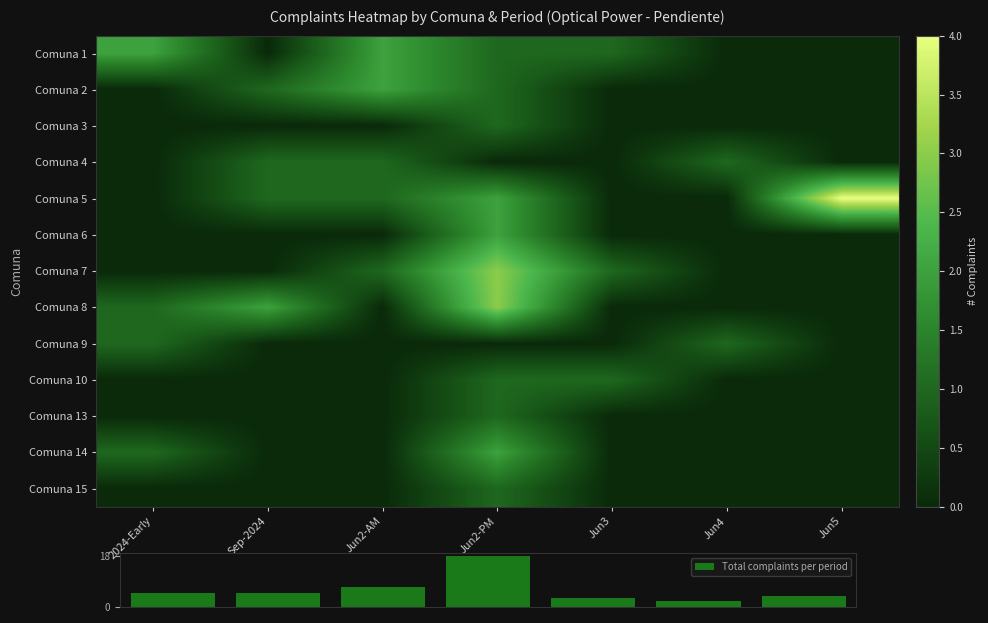

How many values in the Total complaints per period series are below 5?

3